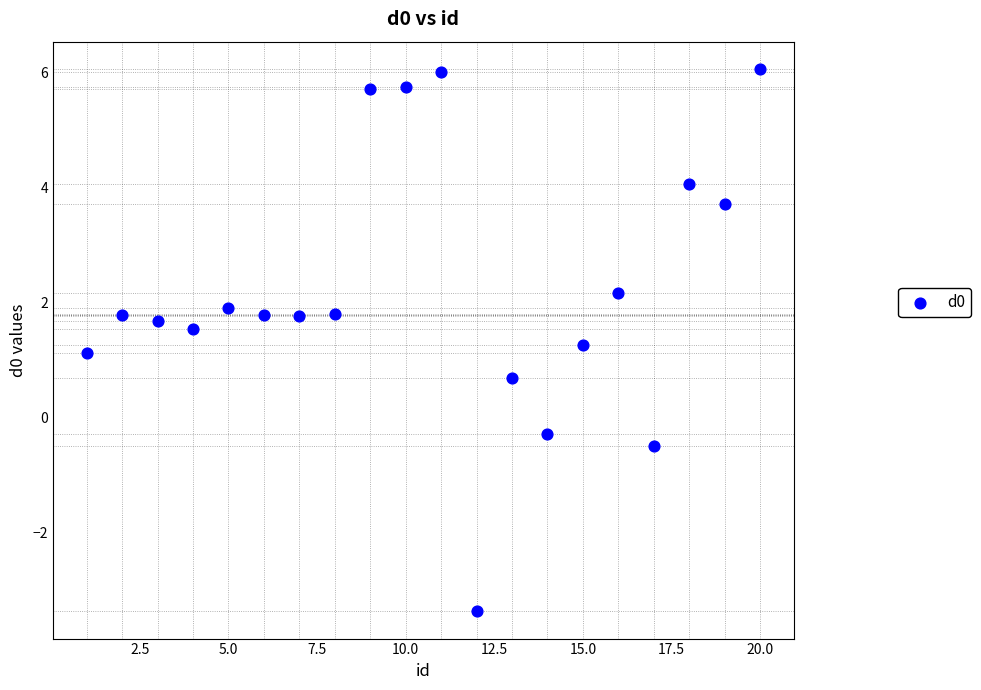

What Y value in the scatter plot is closest to 1?

1.1